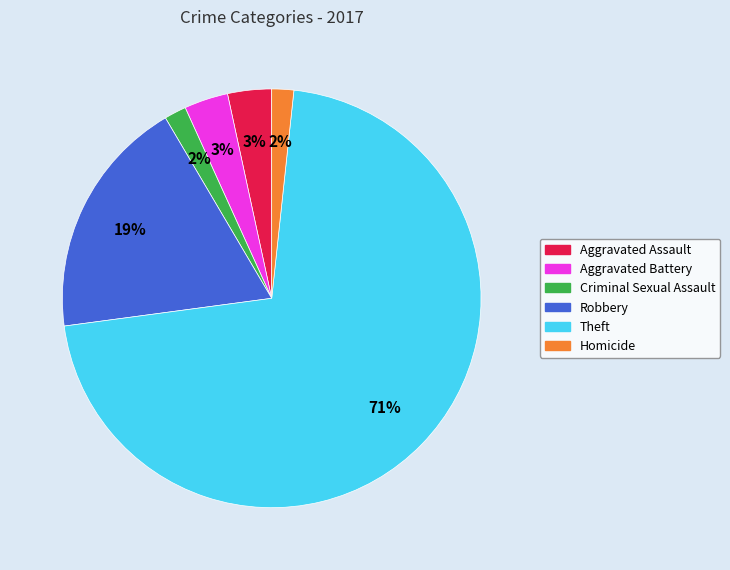

Does Theft account for over 50% of the chart?

Yes